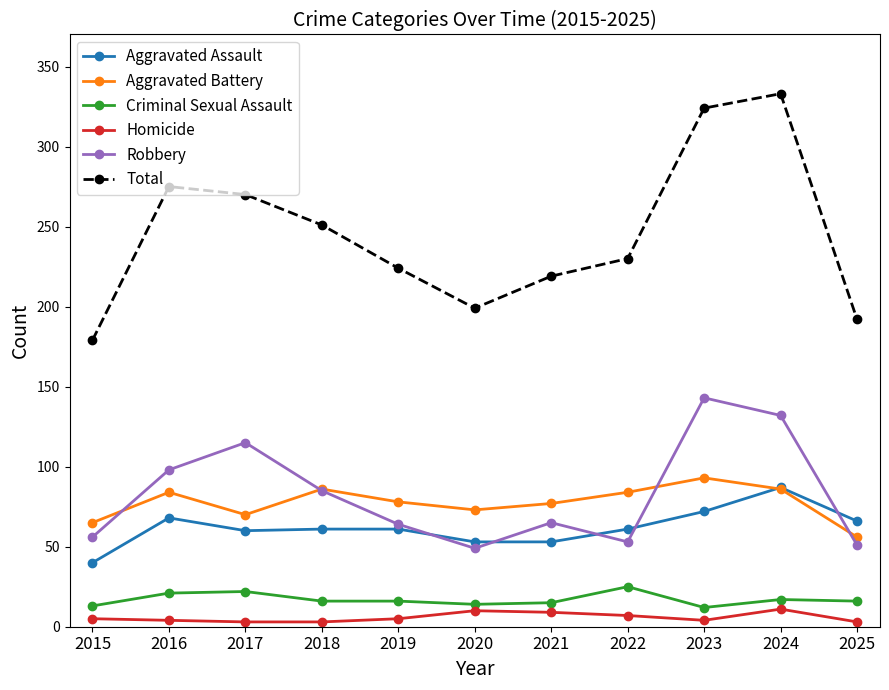

What is the lowest value of the Robbery series?

49